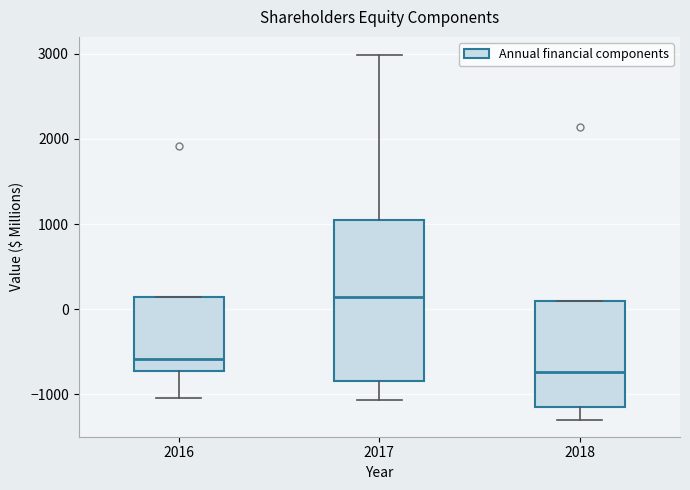

Where does the median line of the box at x = 2018 sit on the y-axis? The values are not printed on the chart, so give them approximately, as read against the axis.

-700